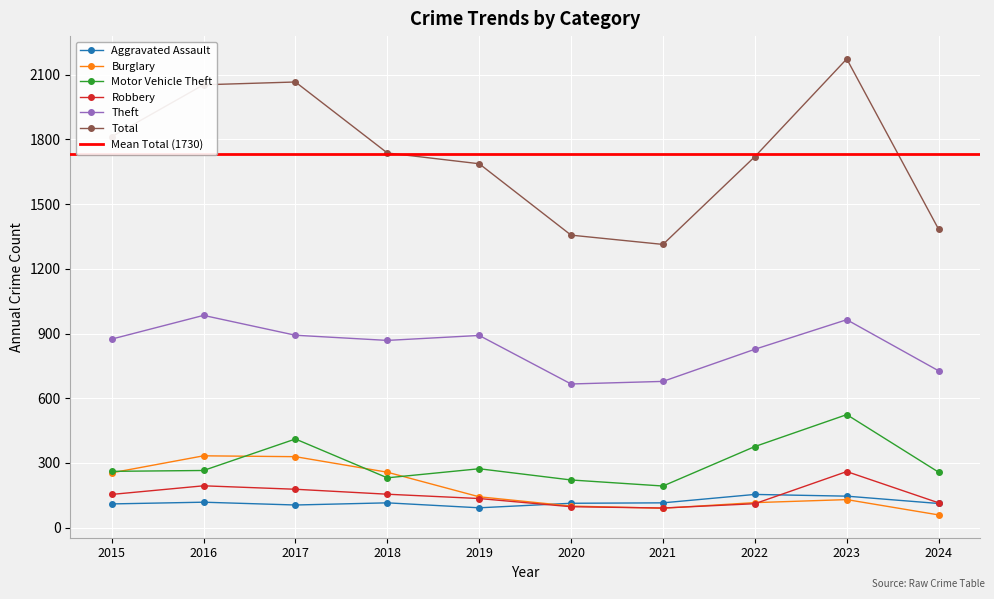

What is the minimum value shown in the chart?

59